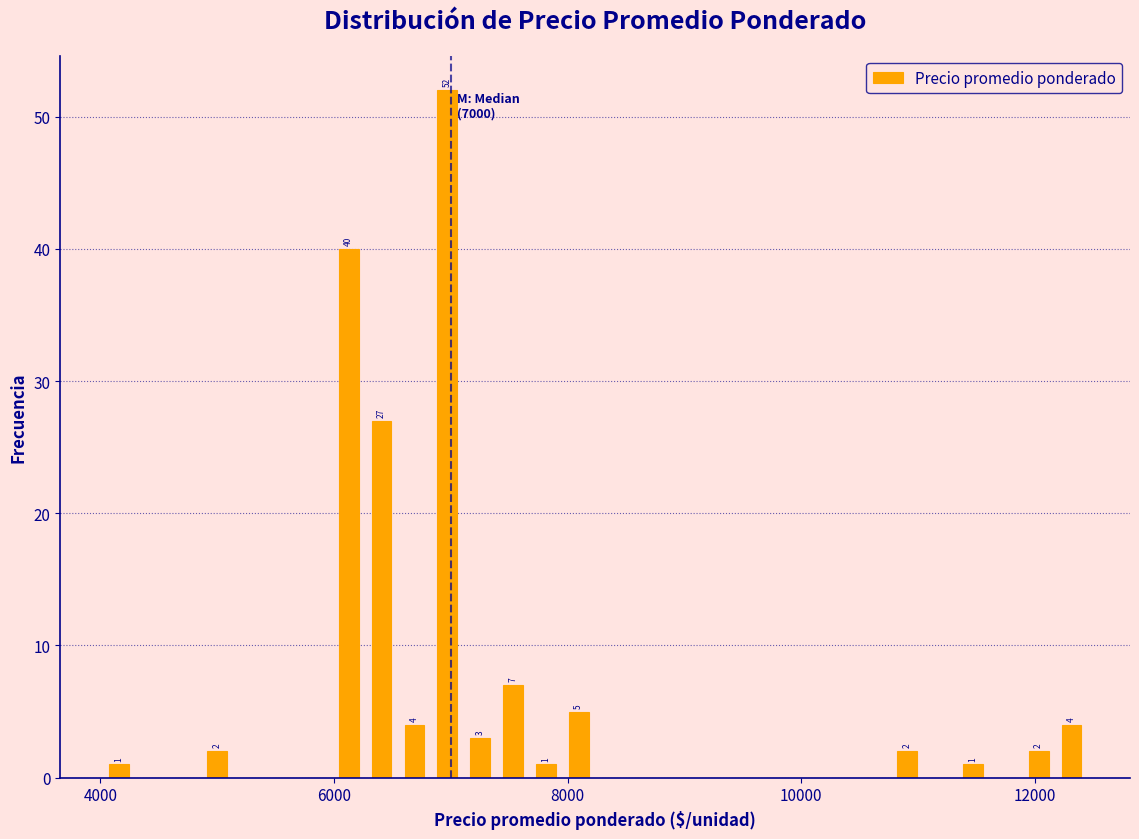

Read against the x-axis, roughly where is the centre of the tallest bar?

7000